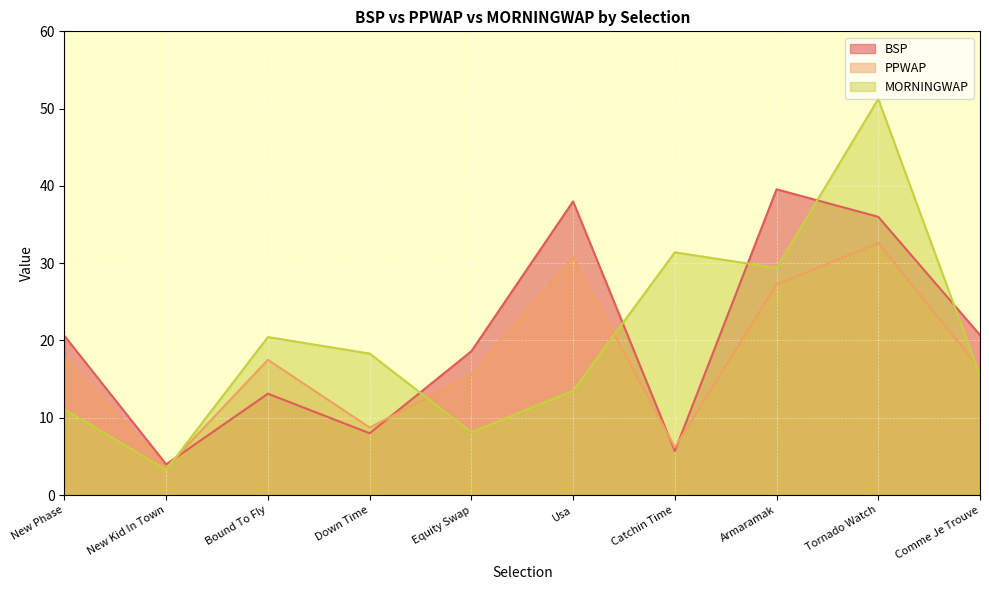

What is the spread (max minus min) of values at Armaramak?

12.3